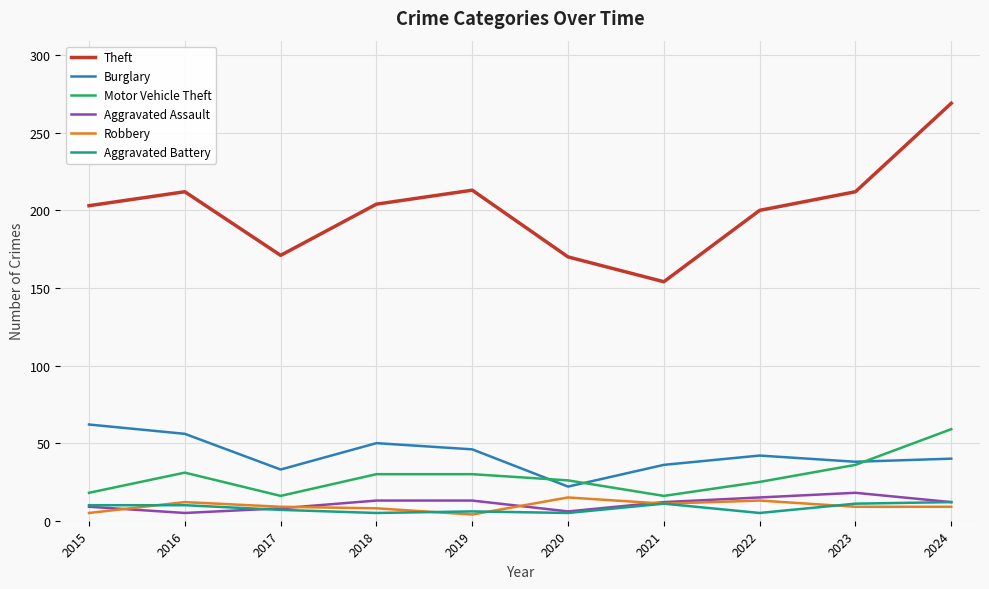

True or false: Aggravated Assault and Aggravated Battery cross at least once.

True